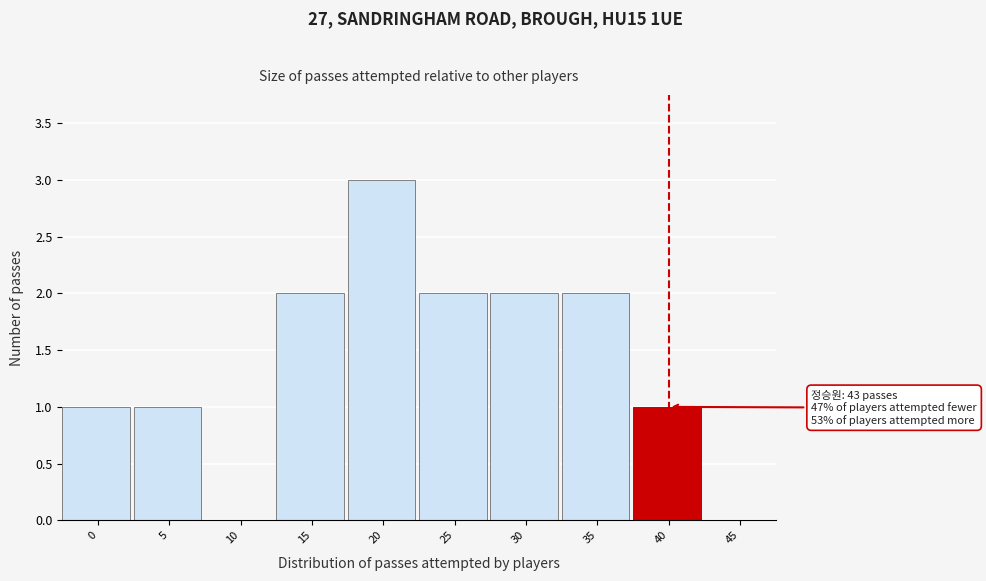

Reading left to right, extract all data points from this chart.

0=1	5=1	10=0	15=2	20=3	25=2	30=2	35=2	40=1	45=0